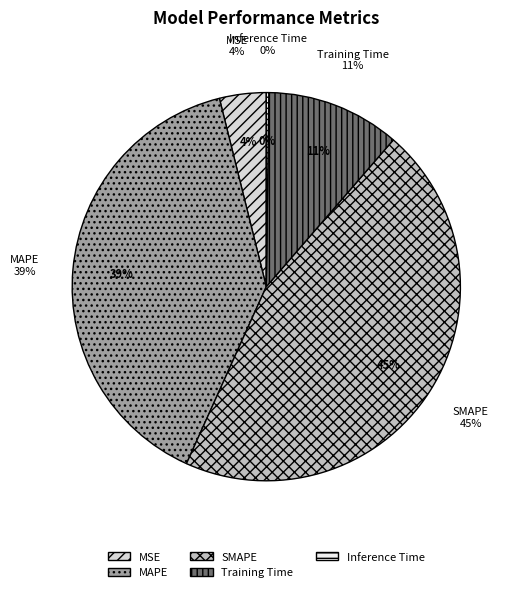

How many segments does this pie chart have?

5